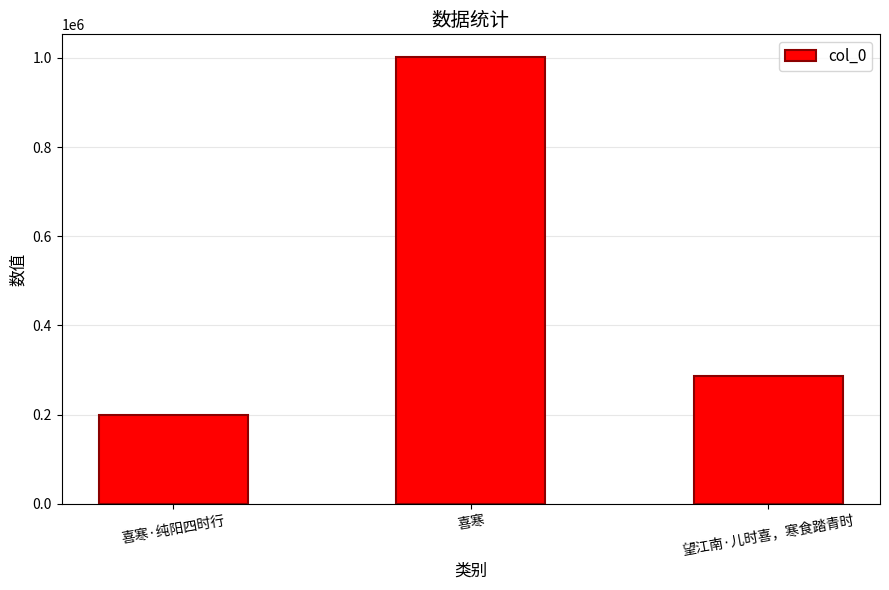

Where is the data nearest to the value 601015?

望江南·儿时喜，寒食踏青时